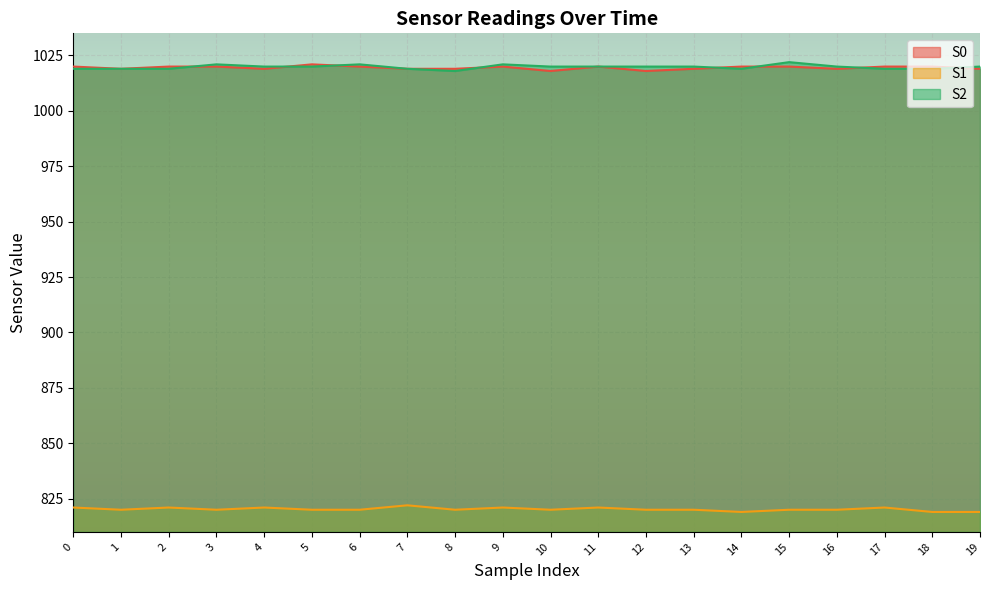

What is the difference between the highest and lowest values at 4?

199